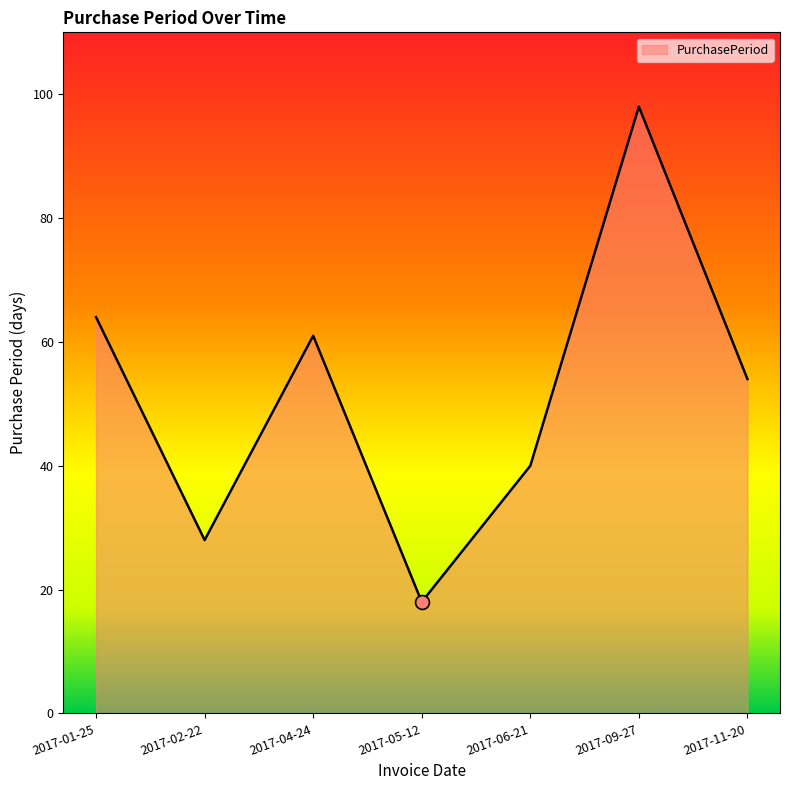

True or false: there are more than 1 points higher than both neighbors.

True